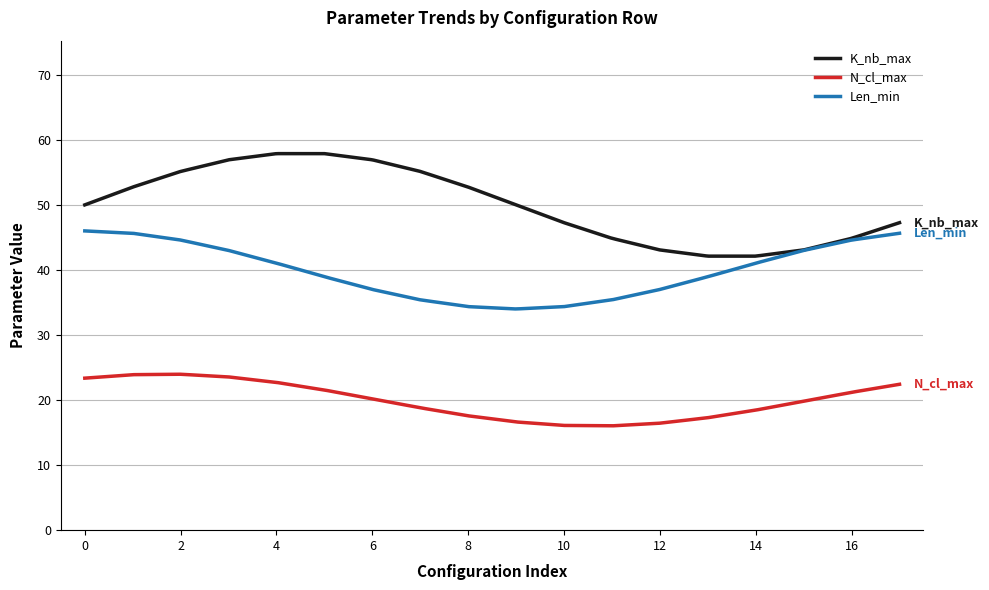

Does the chart have visible grid lines?

Yes